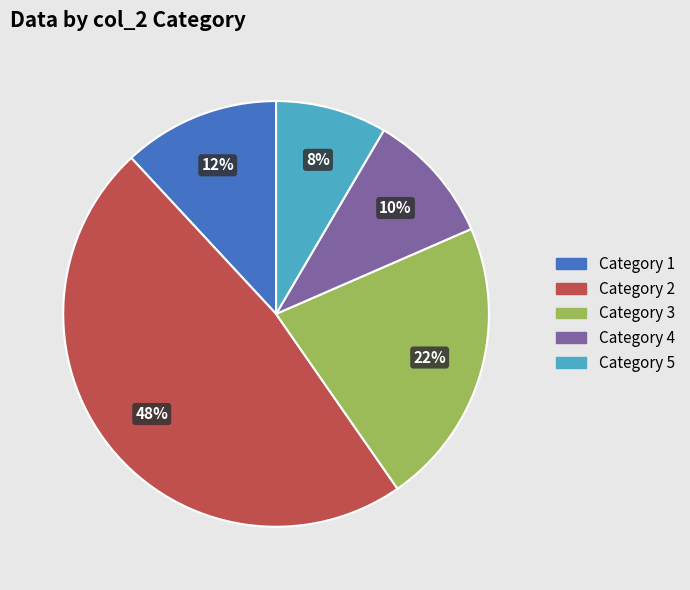

To the nearest percent, what is the average slice percentage?

20%